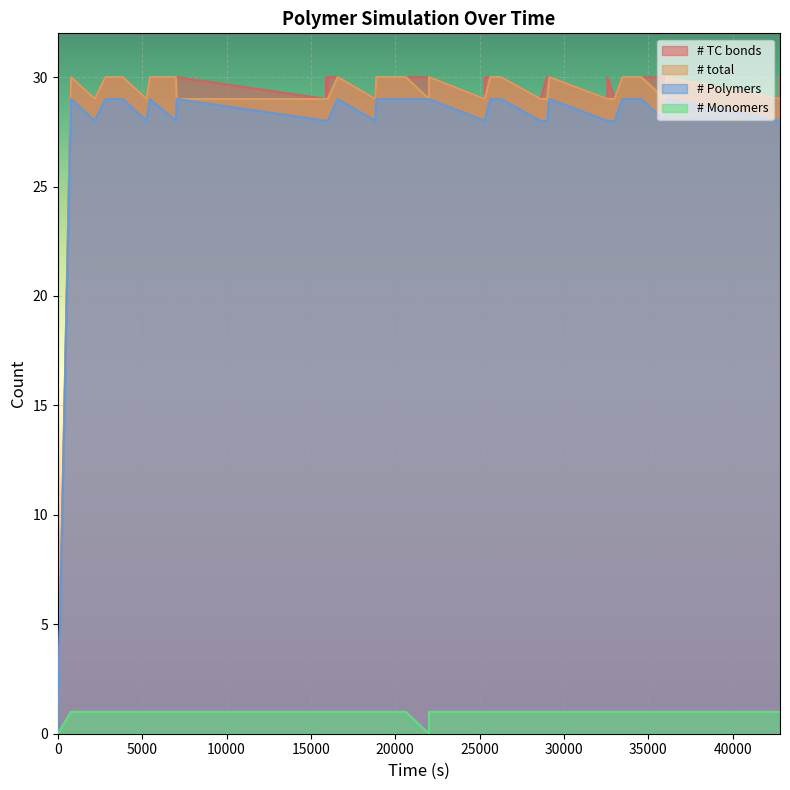

True or false: # total and # Monomers intersect in this chart.

False